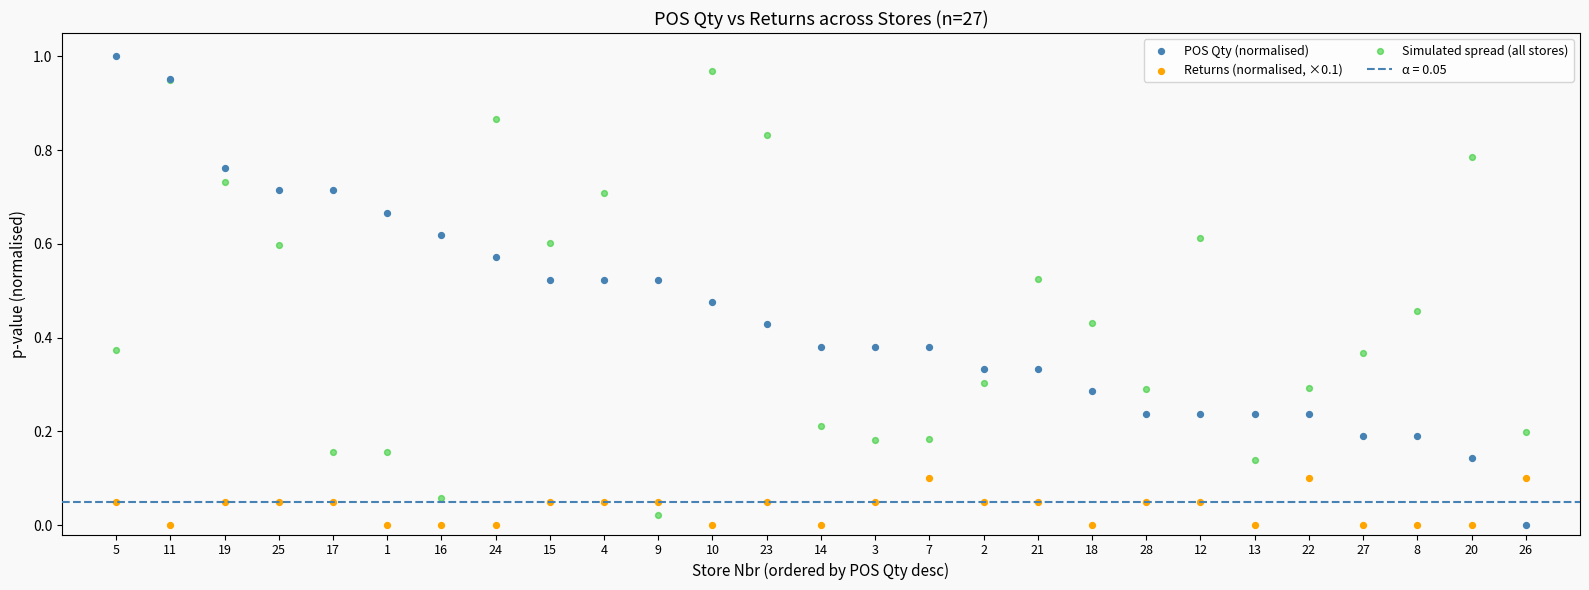

Which series has the largest Y range (max minus min)?

POS Qty (normalised)